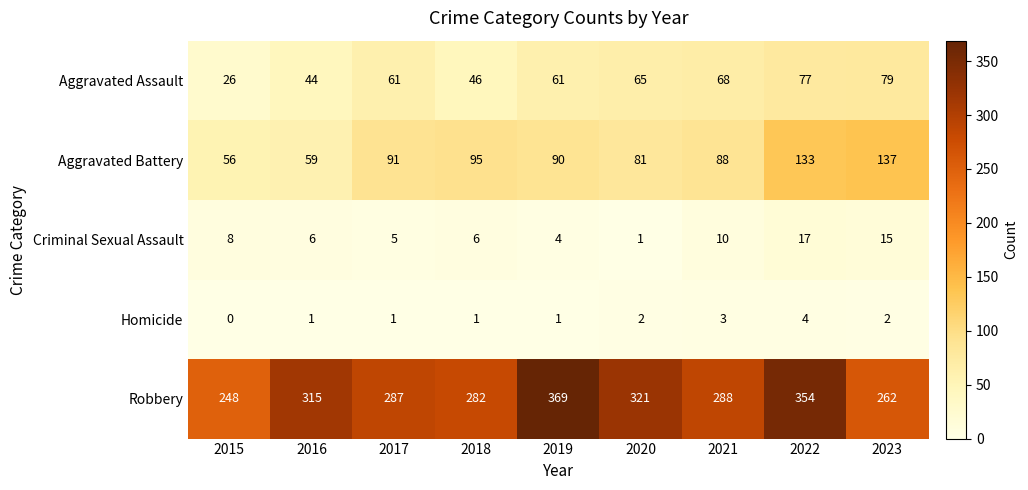

Is it true that Robbery equals 248 at 2015?

True